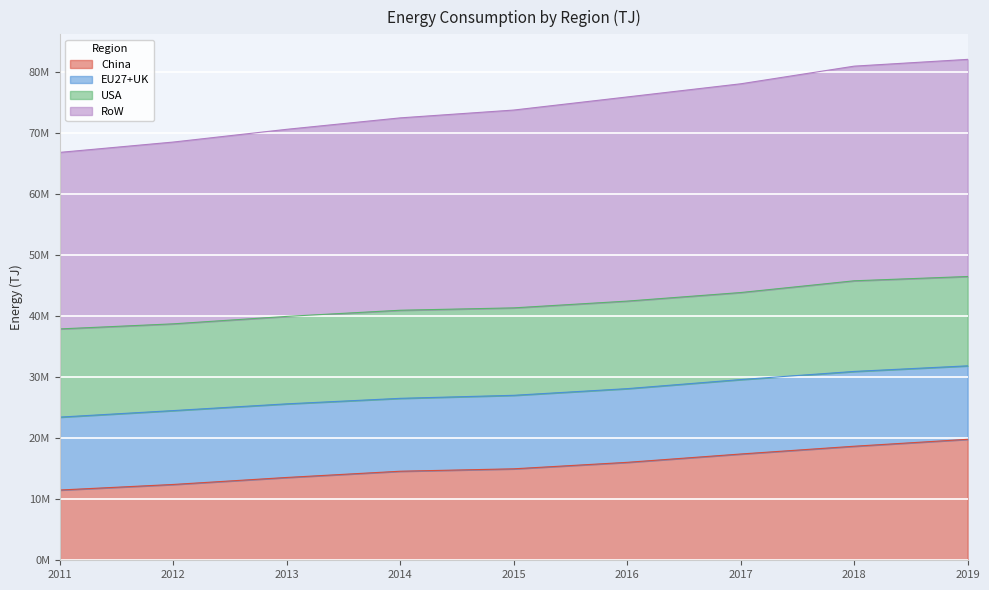

What are all the series names shown in the legend?

China, EU27+UK, USA, RoW